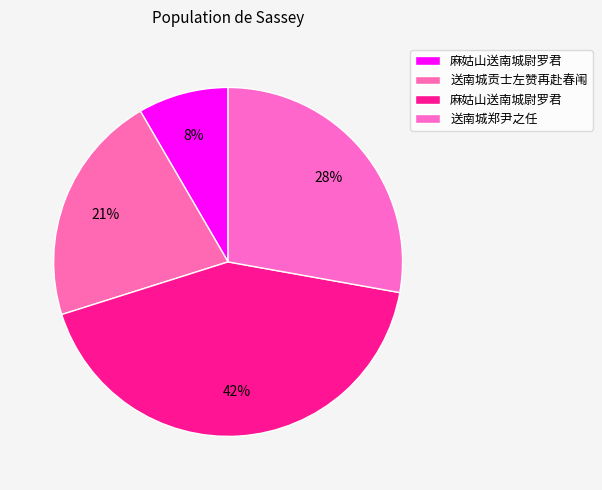

Which slice is the largest?

麻姑山送南城尉罗君